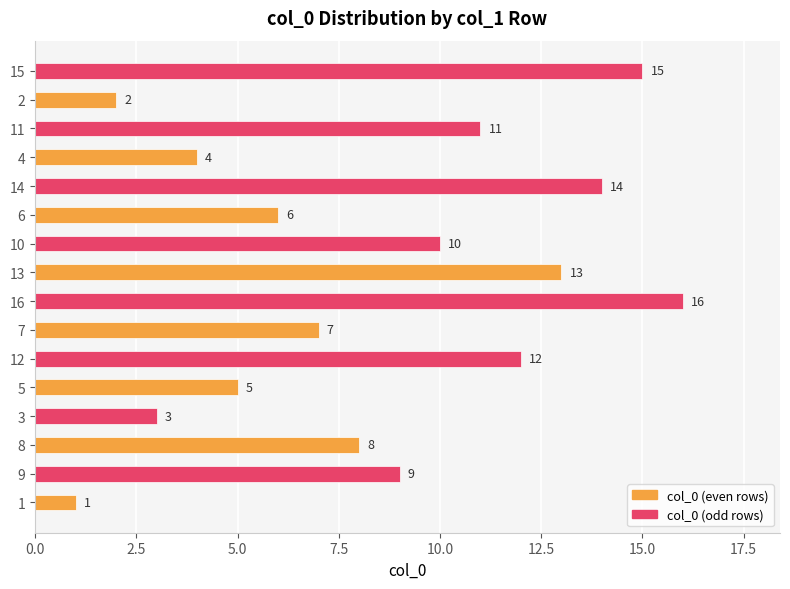

At which category does the chart reach its peak across all series?

16